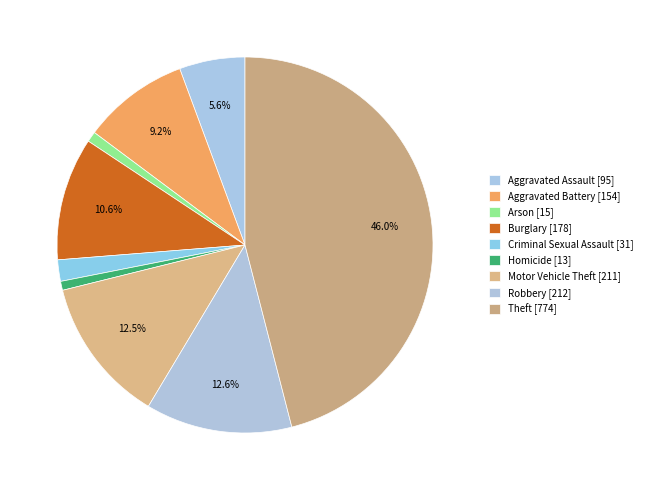

How many slices are in this pie chart?

9